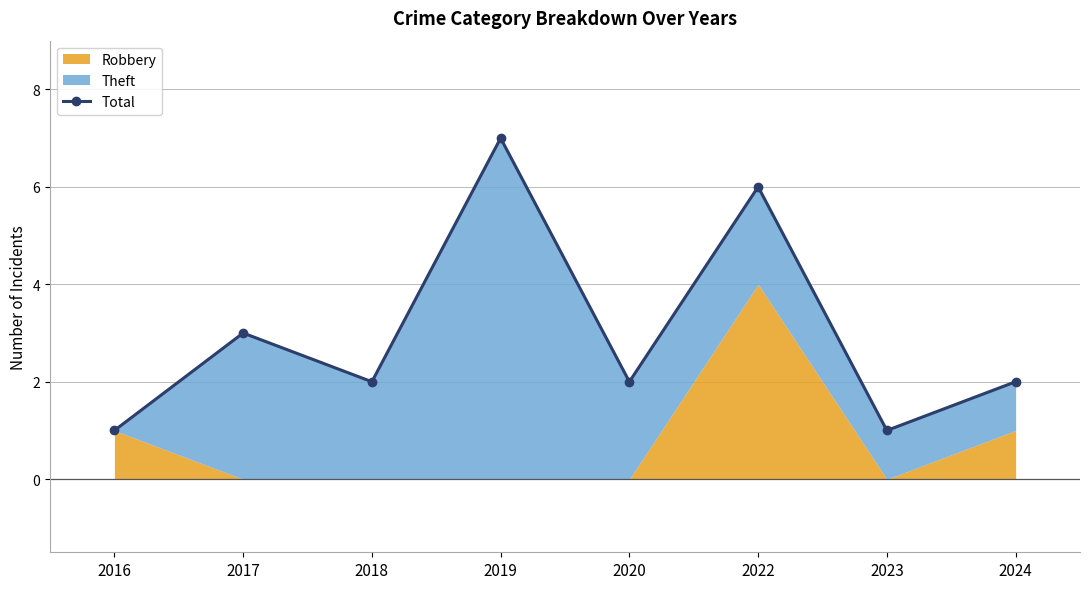

How many values exceed 2?

3